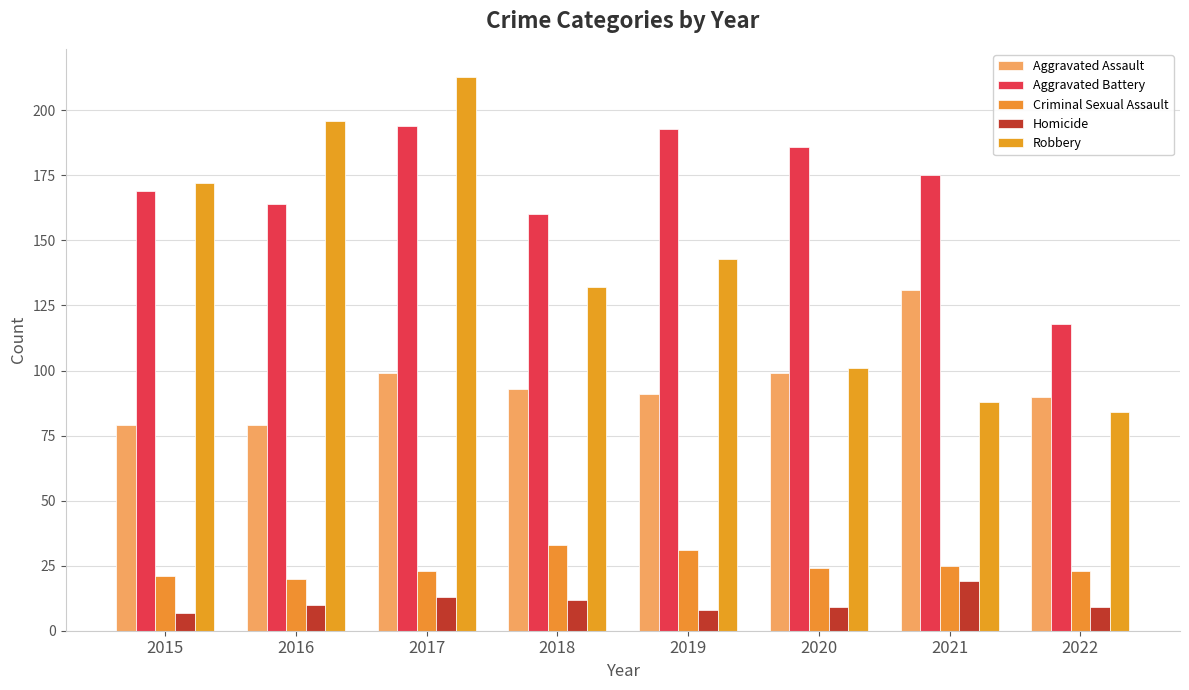

Between 2015 and 2018, which is larger?

2018